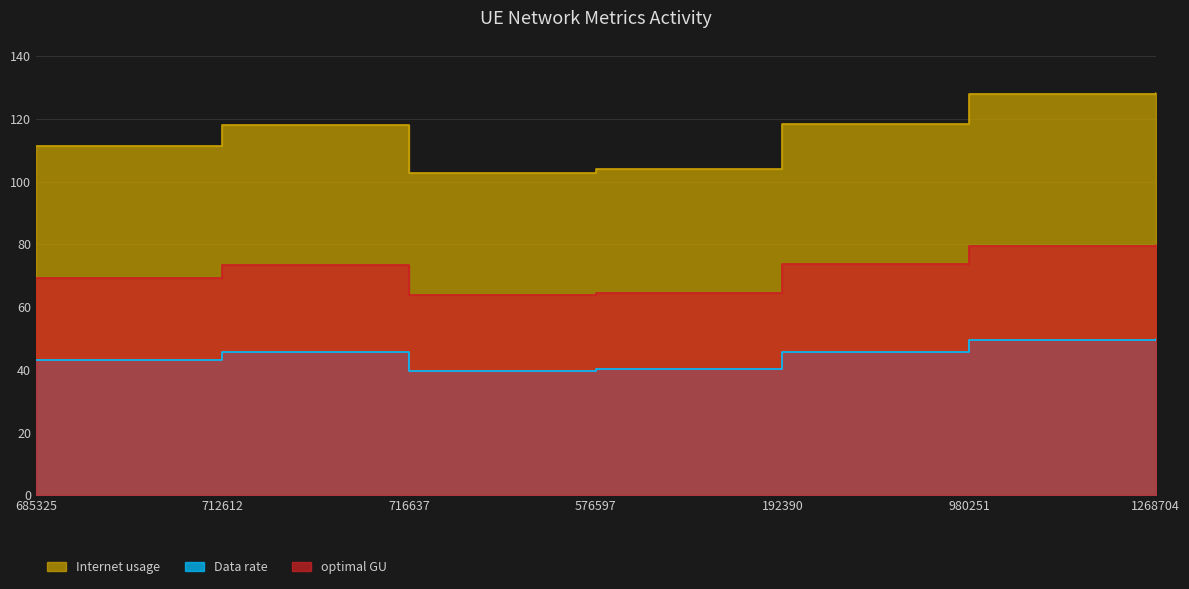

What is the total value across all series at 712612?

237.3